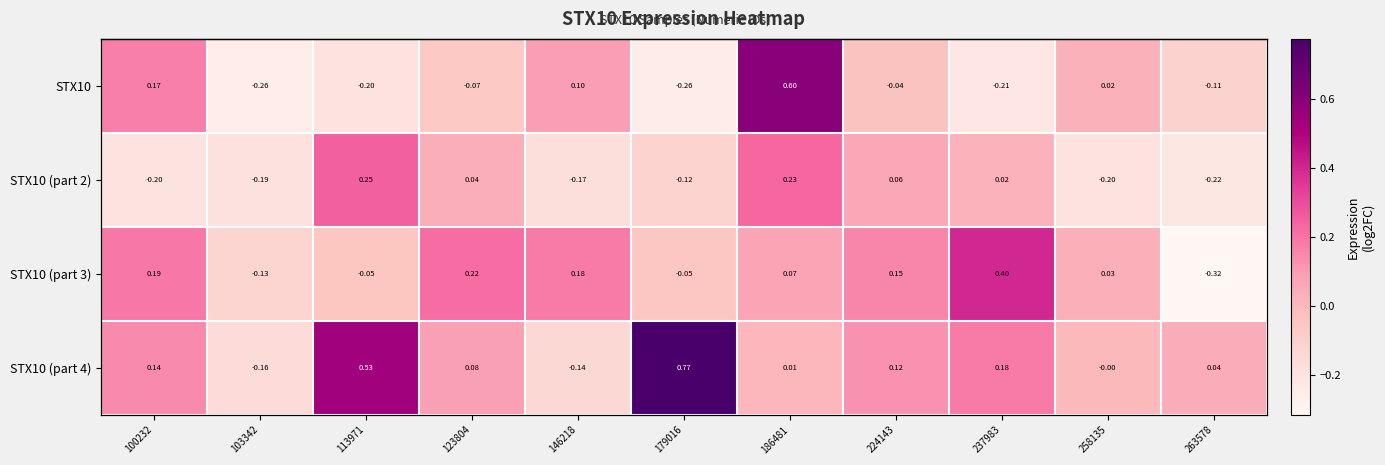

List the labels in order of STX10 (part 4) value, largest first.

179016, 113971, 237983, 100232, 224143, 123804, 263578, 186481, 258135, 146218, 103342